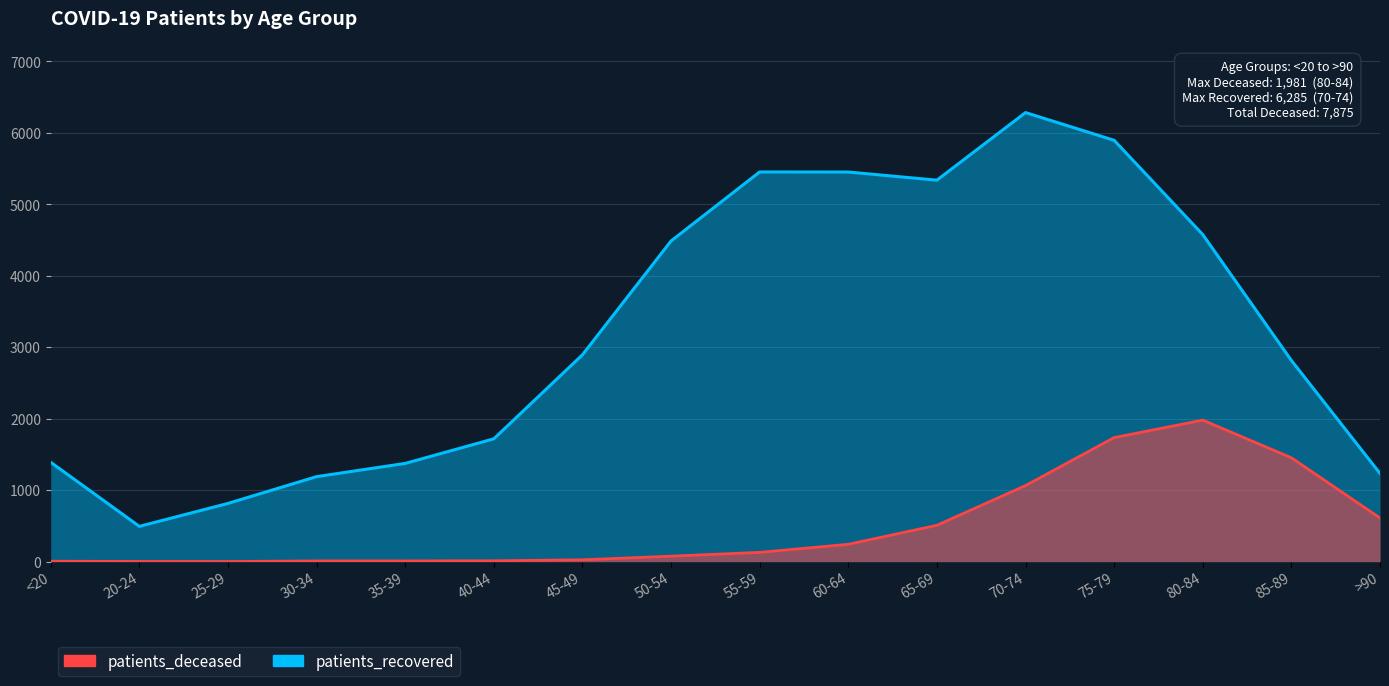

The value of patients_recovered at 75-79 is 3657. True or false?

False